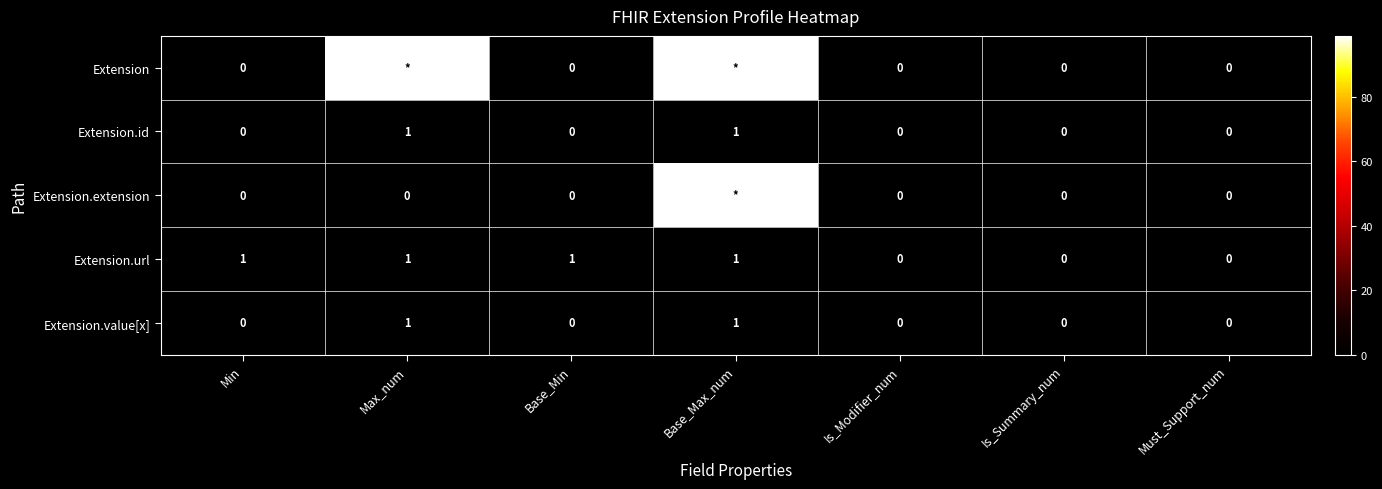

At which category does the chart reach its minimum across all series?

Min